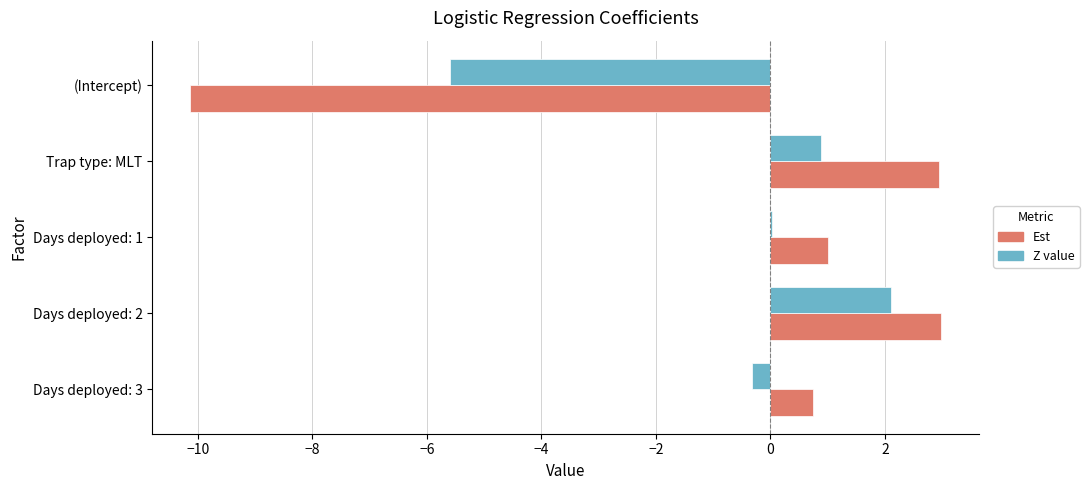

Which series changed the most between (Intercept) and Days deployed: 1?

Est